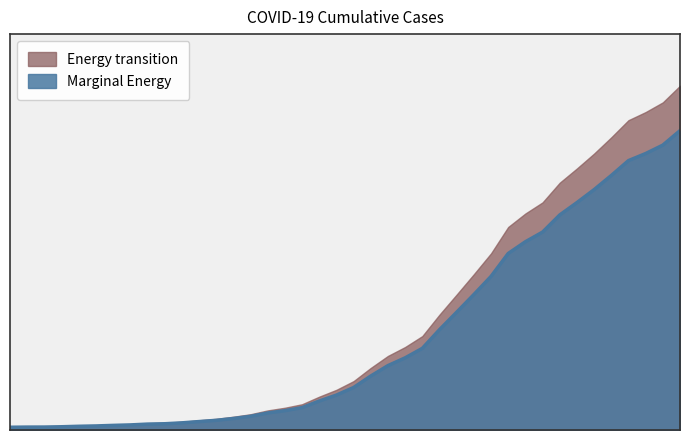

Reading right to left, extract all data points from this chart.

6995	6657	6460	6295	5947	5617	5314	5025	4625	4399	4125	3589	3165	2752	2344	1908	1686	1505	1261	993	816	677	523	452	398	320	269	226	197	167	146	138	119	108	95	87	76	69	68	64